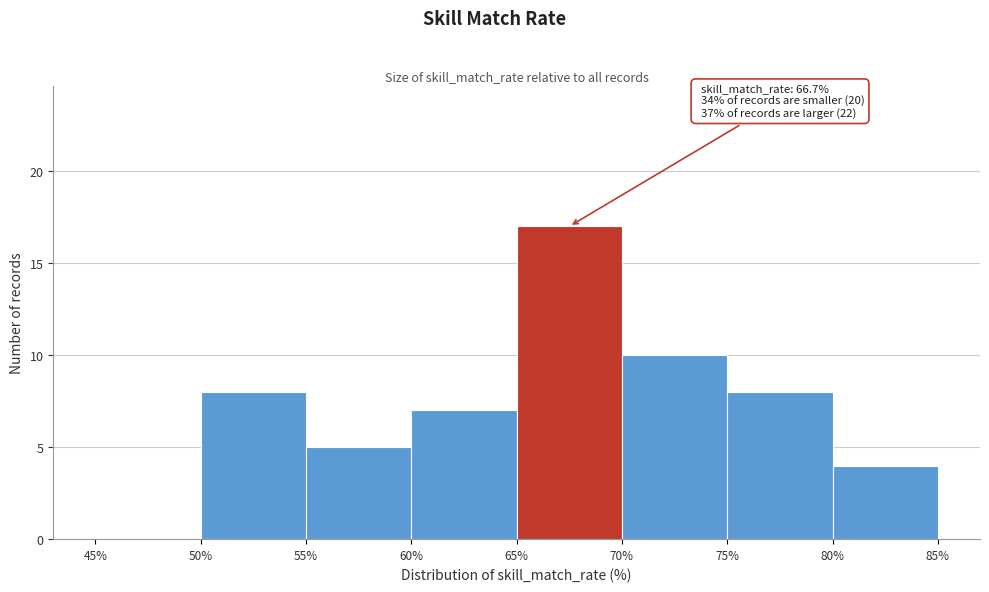

Over which range of the x-axis is the bar tallest?

65% to 70%